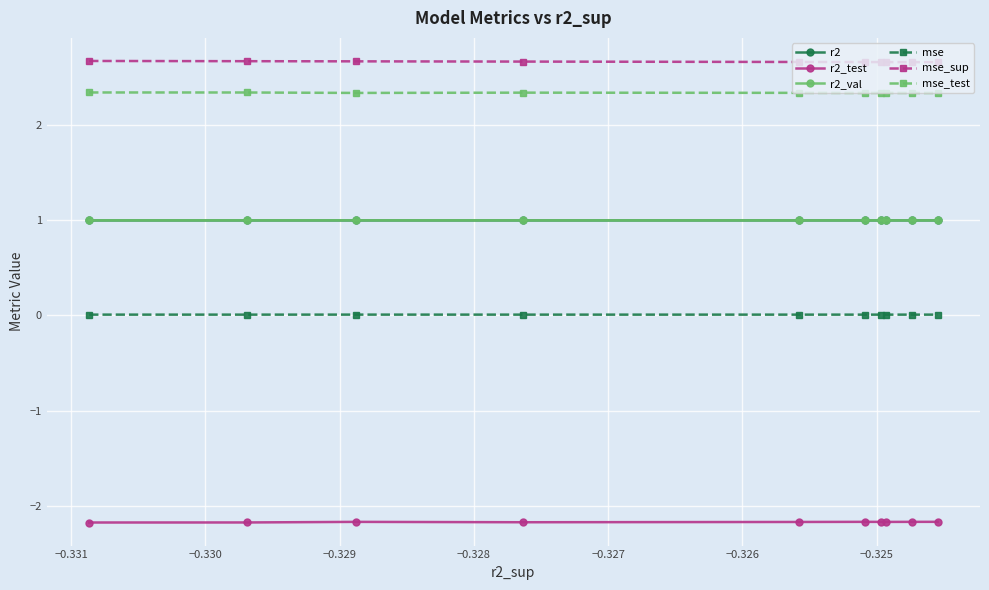

Which series has the largest total across all categories?

mse_sup